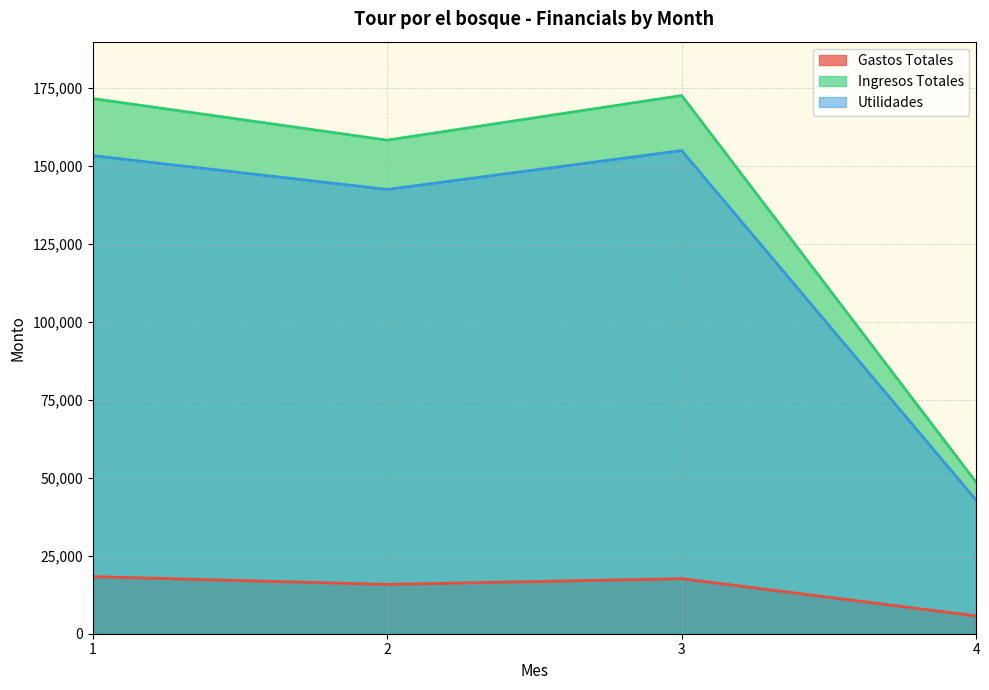

True or false: Gastos Totales has more than 2 points higher than both neighbors.

False